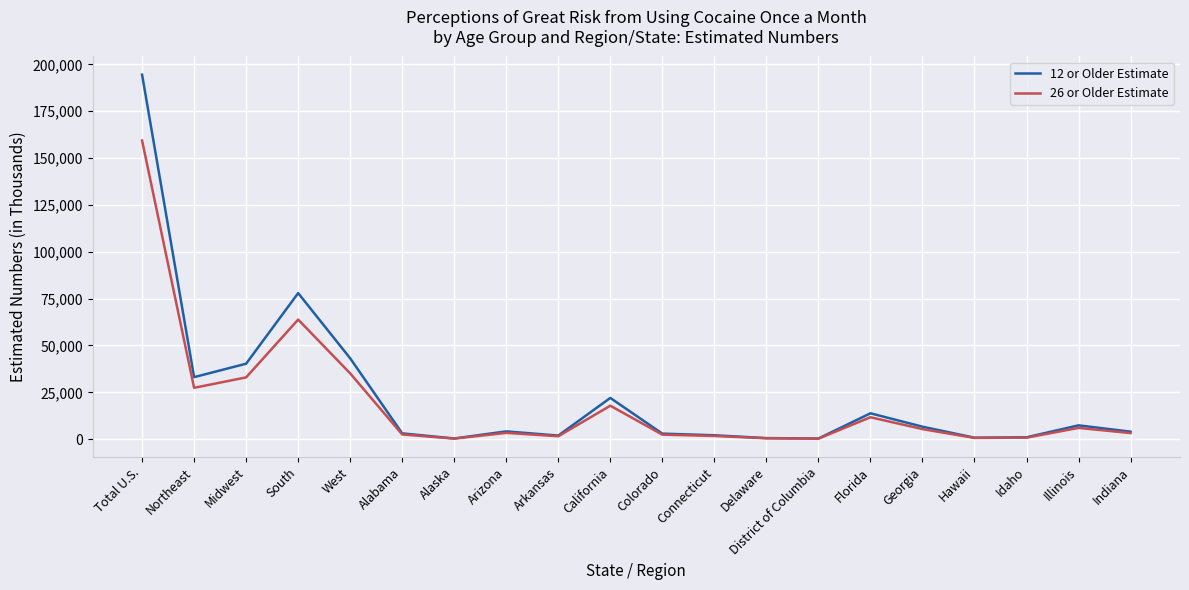

At which category is the sum across all series the highest?

Total U.S.